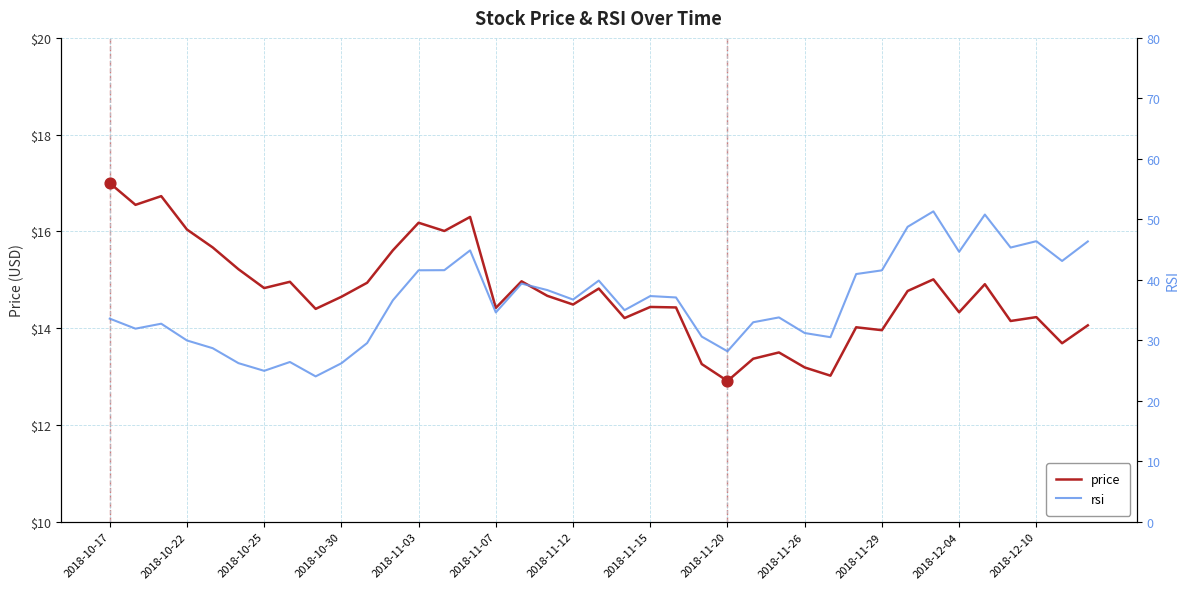

At how many categories does at least one series exceed 42?

9